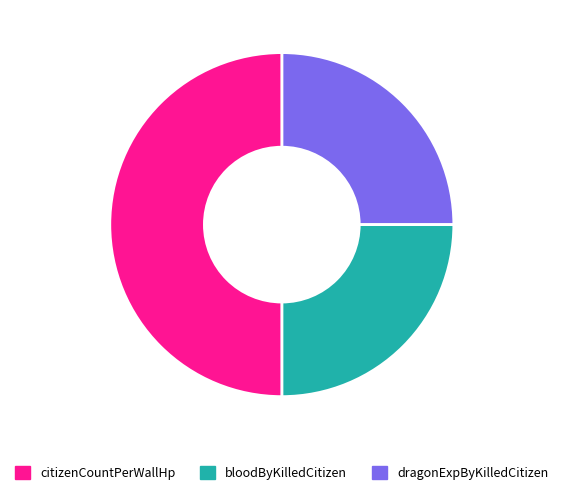

To the nearest percent, what is the difference between the largest and smallest slice percentages?

25%